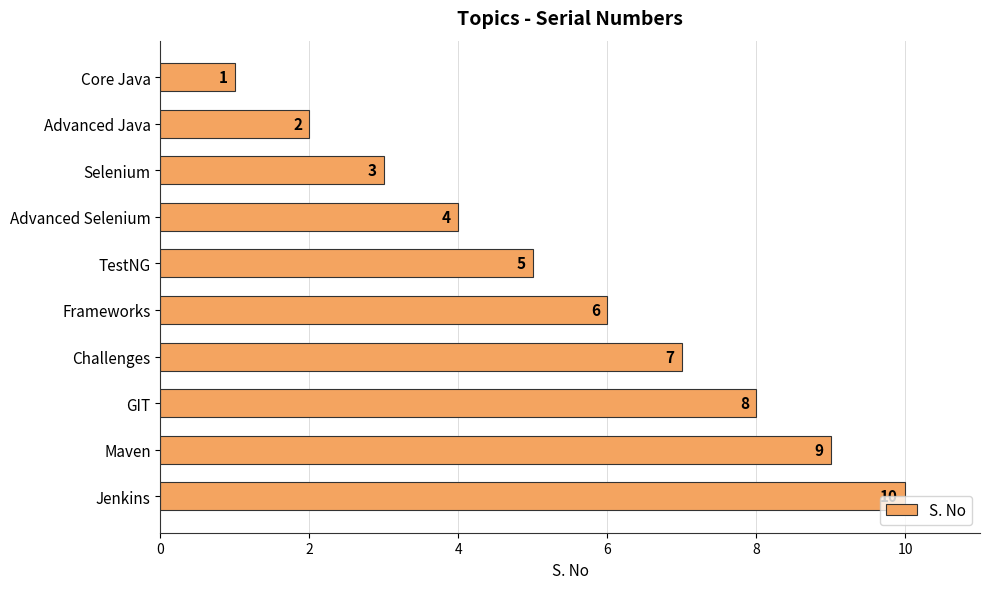

At which label is the value closest to 5?

TestNG